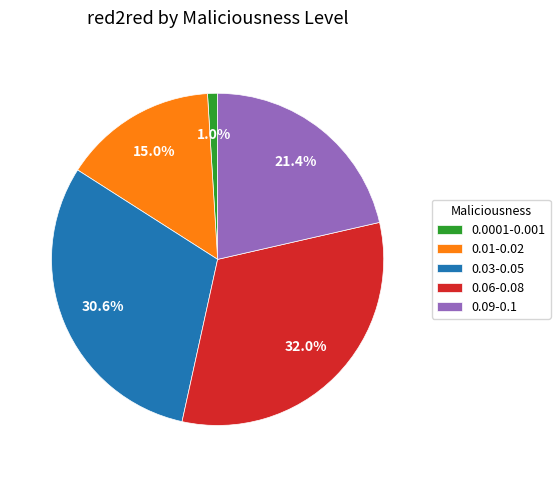

What is the ratio of the value at 0.09-0.1 to the value at 0.06-0.08?

0.7